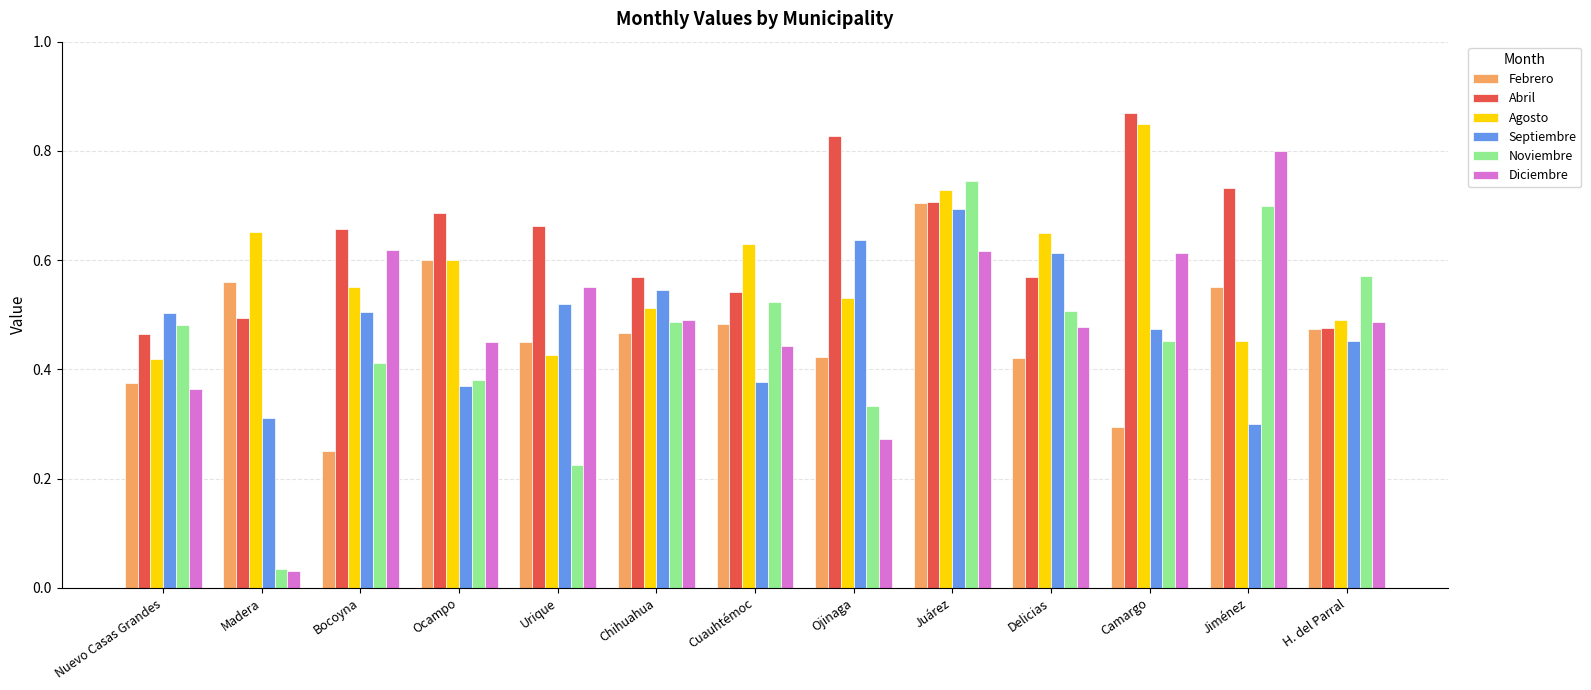

Rank the series by their maximum value, from lowest to highest.

Septiembre, Febrero, Noviembre, Diciembre, Agosto, Abril